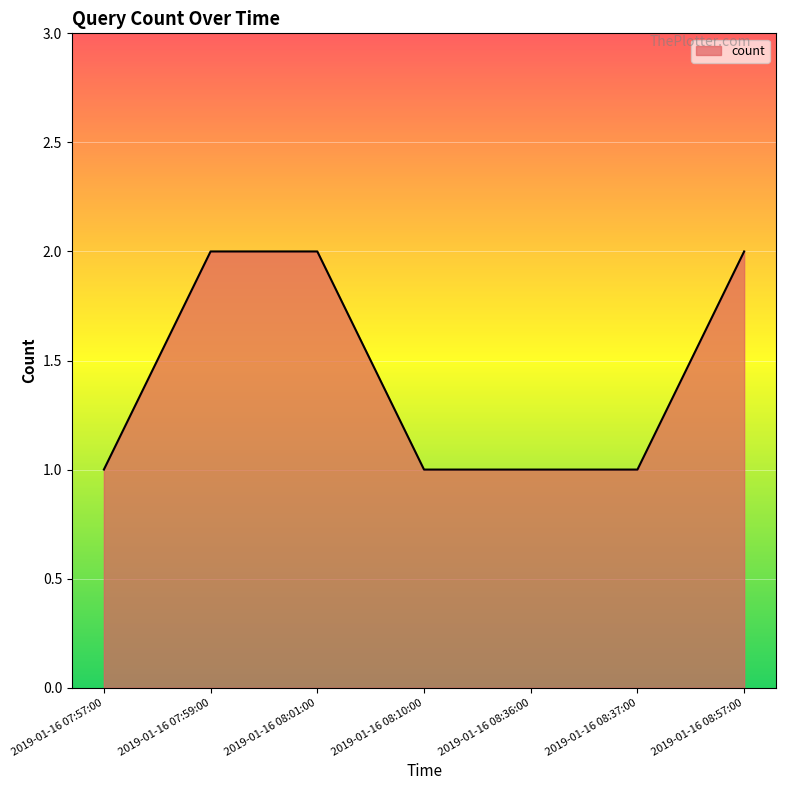

What is the sum of all values?

10